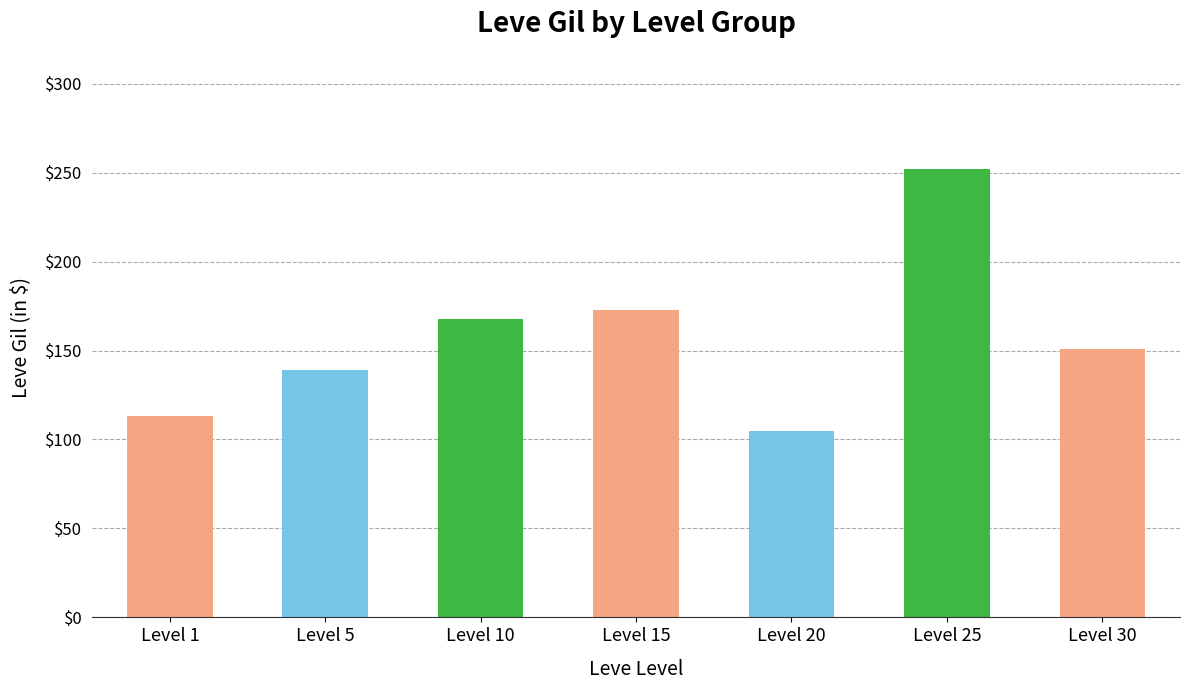

Which category has the highest value across all series?

Level 25